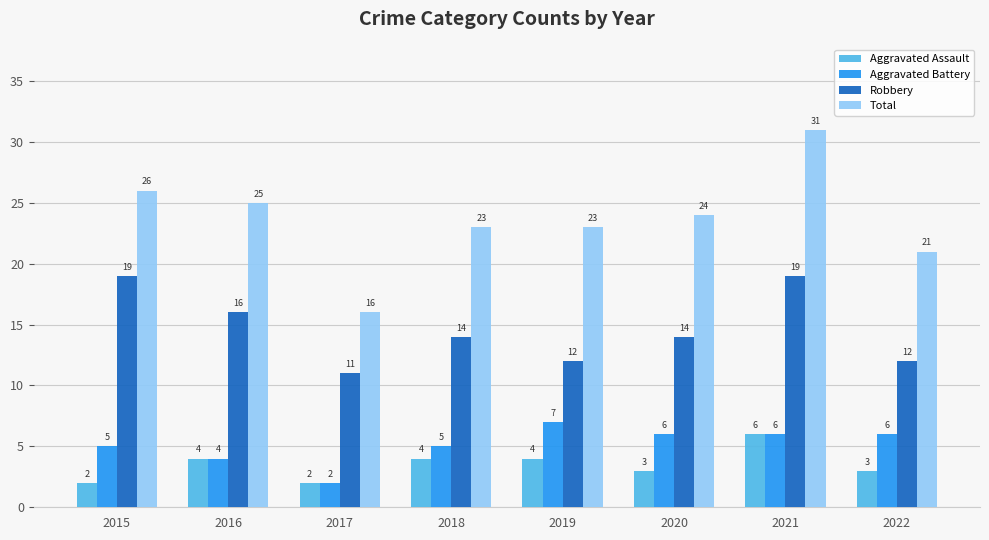

What is the lowest value of the Robbery series?

11